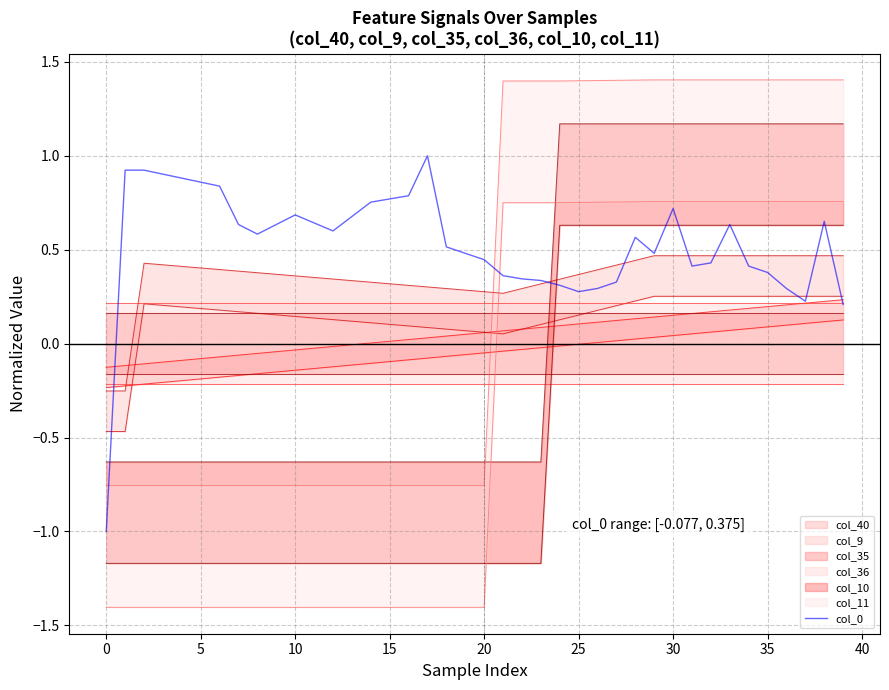

What is the change in value from 13 to 20?

-0.2